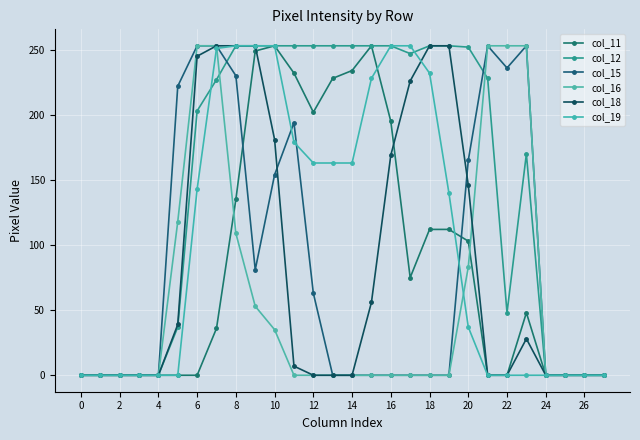

Reading left to right, transcribe all the data shown in this chart.

col_11: 0	0	0	0	0	0	0	36	135	249	253	232	202	228	234	253	195	75	112	112	103	0	0	48	0	0	0	0
col_12: 0	0	0	0	0	37	203	227	253	253	253	253	253	253	253	253	253	247	253	253	252	228	48	170	0	0	0	0
col_15: 0	0	0	0	0	222	253	253	230	81	154	194	63	0	0	0	0	0	0	0	165	253	236	253	0	0	0	0
col_16: 0	0	0	0	0	118	253	253	109	53	35	0	0	0	0	0	0	0	0	0	83	253	253	253	0	0	0	0
col_18: 0	0	0	0	0	39	245	253	253	253	181	7	0	0	0	56	169	226	253	253	146	0	0	28	0	0	0	0
col_19: 0	0	0	0	0	0	143	251	253	253	253	179	163	163	163	228	253	253	232	140	37	0	0	0	0	0	0	0